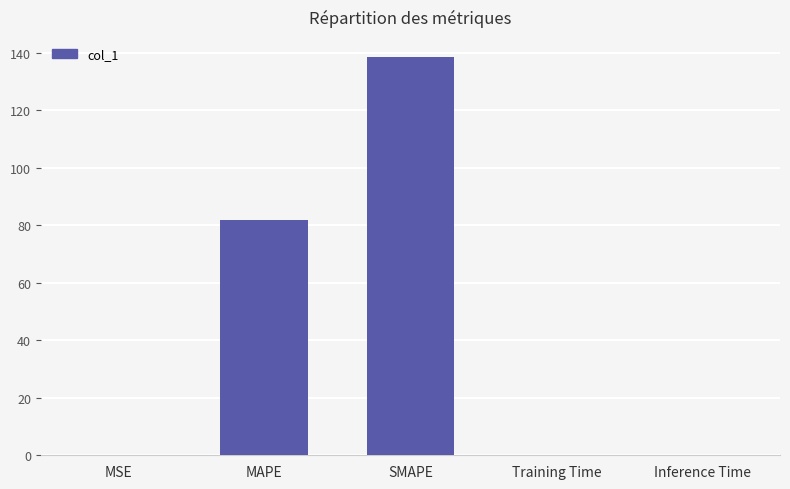

What is the maximum value shown in the chart?

138.6